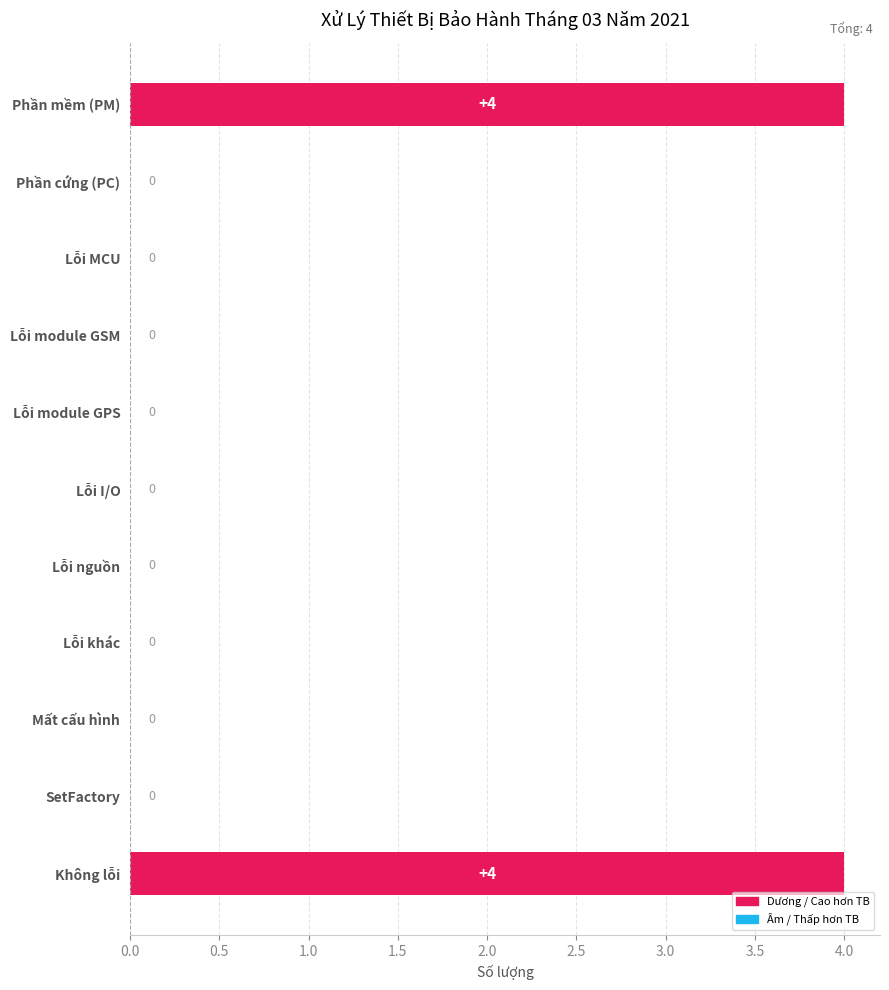

The chart shows a value of 2 at Lỗi I/O. True or false?

False